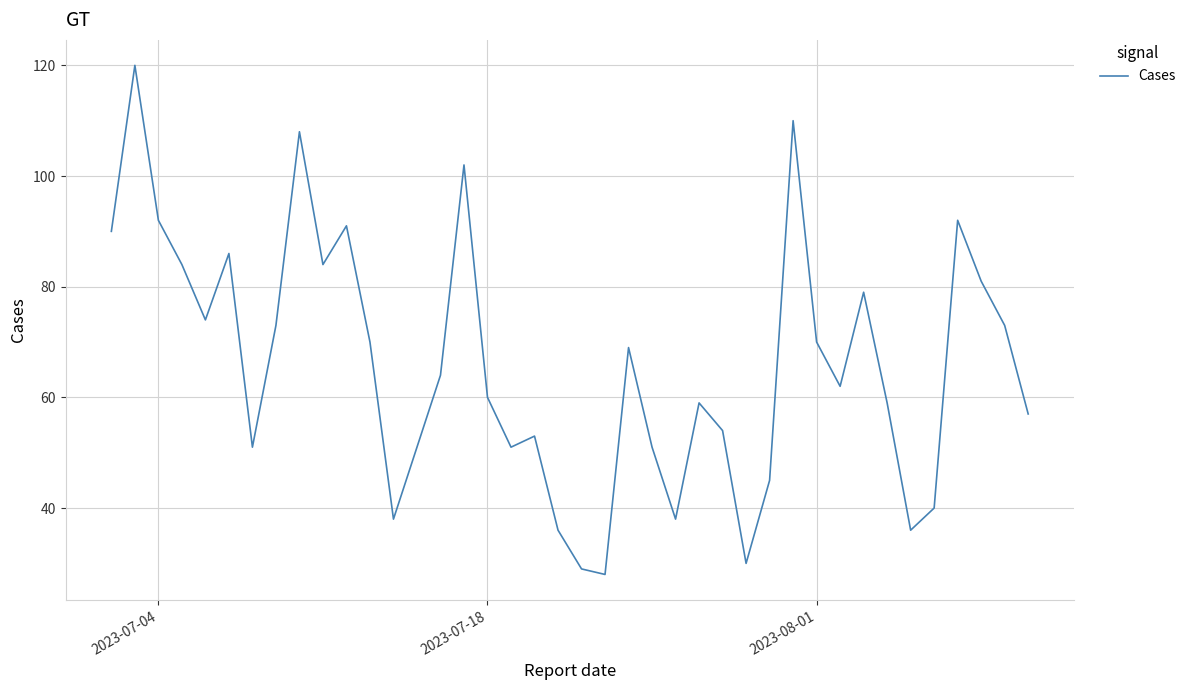

What is the smallest value displayed?

28